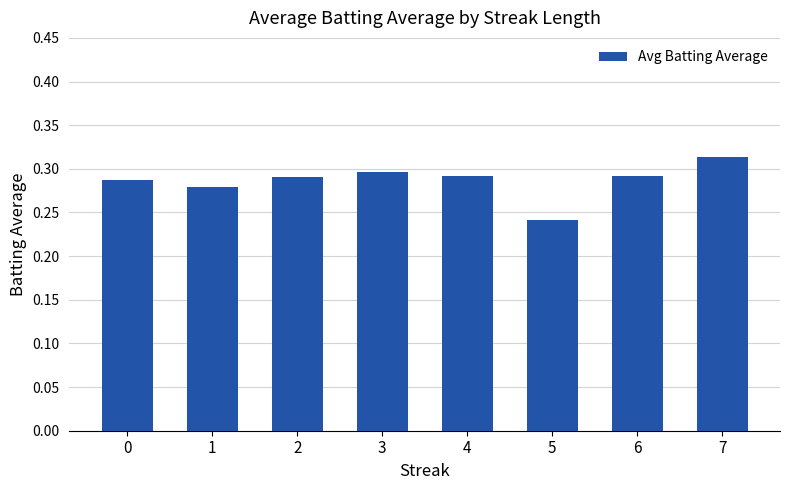

The value at 4 is 0.1. True or false?

False